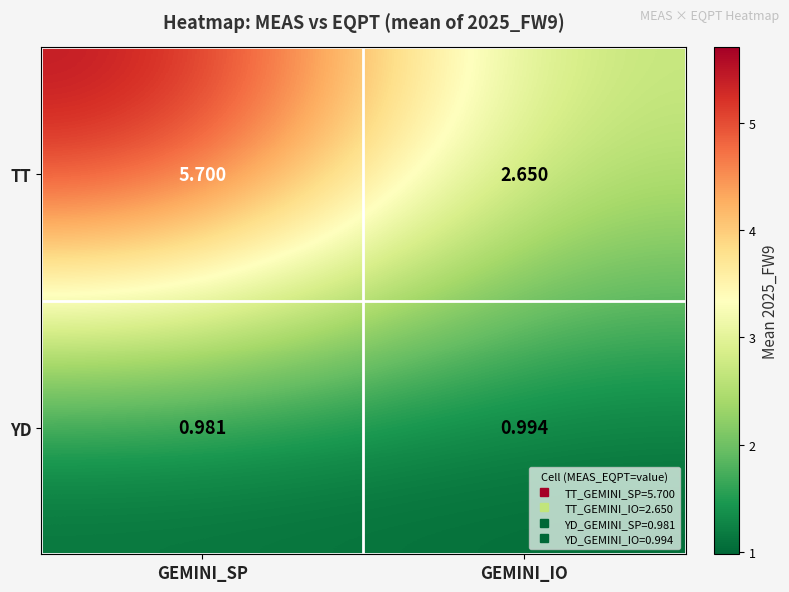

Which series changed the most between GEMINI_SP and GEMINI_IO?

TT